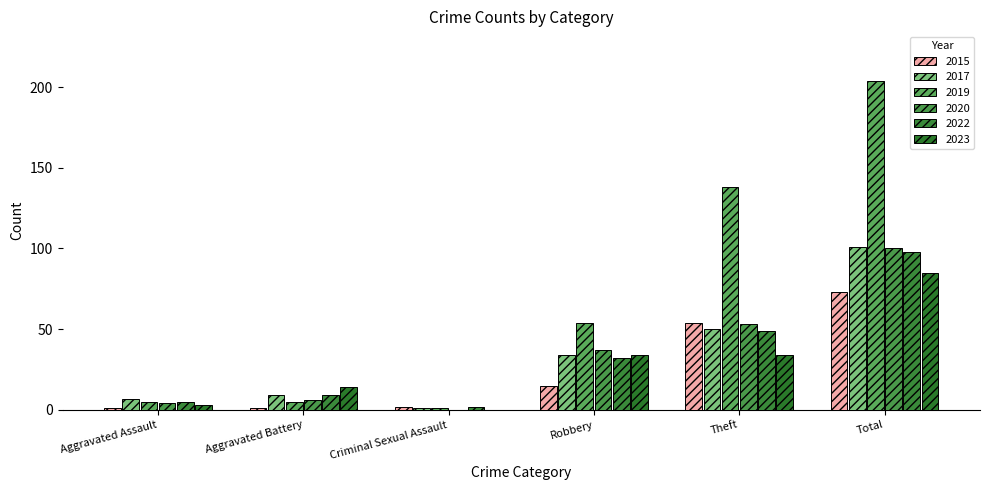

What is the label of the 1st bar from the right?

Total